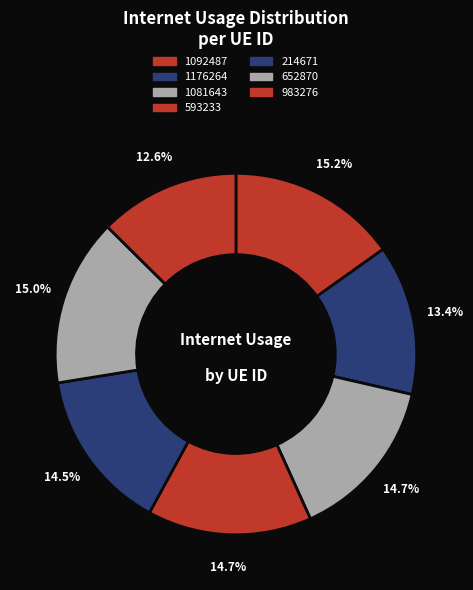

Does 983276 account for over 50% of the chart?

No